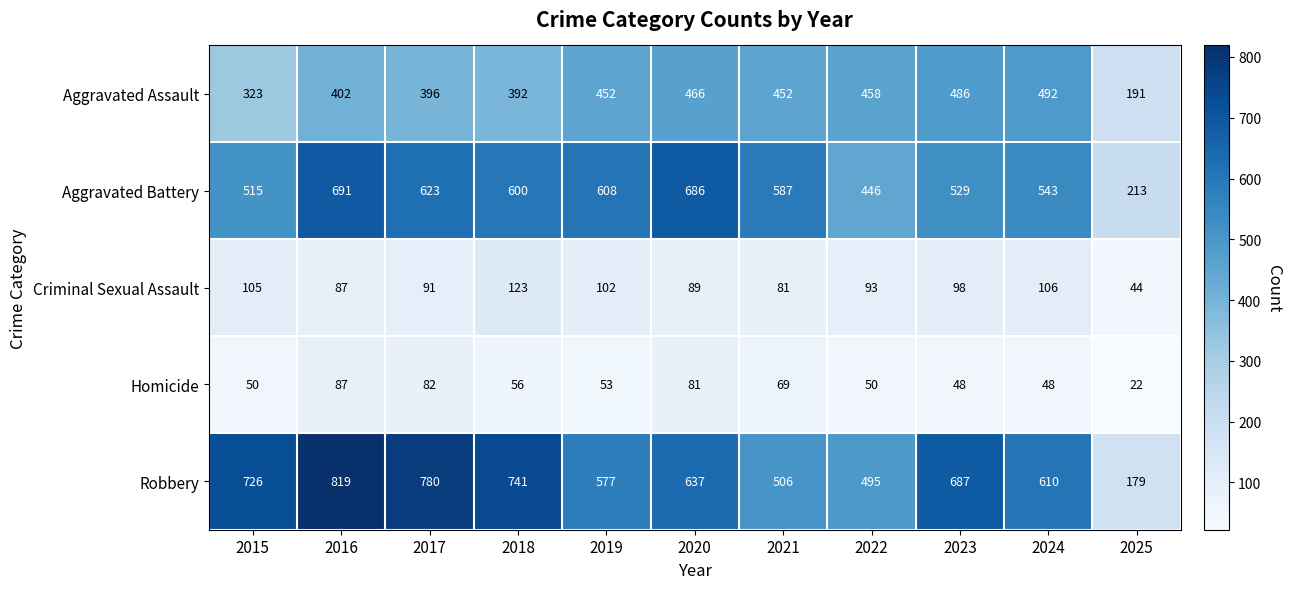

What is the sum of all Aggravated Battery values?

6041